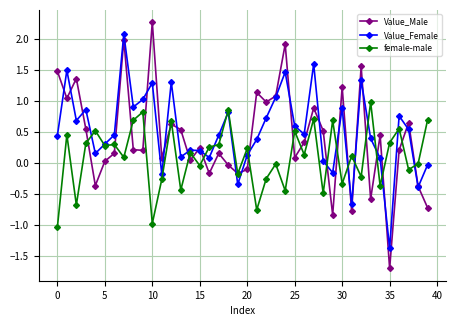

Which series has the largest range (max minus min)?

Value_Male